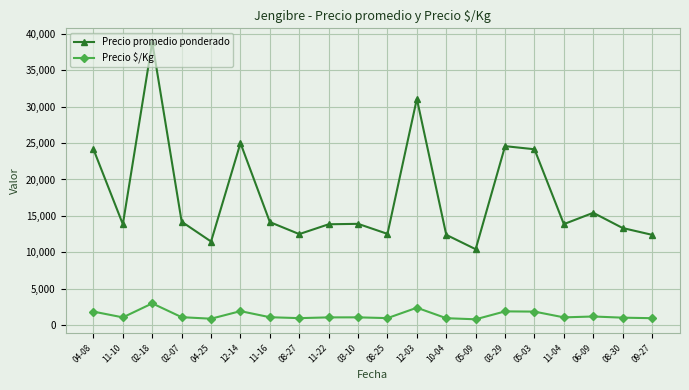

True or false: Precio promedio ponderado and Precio $/Kg intersect in this chart.

False